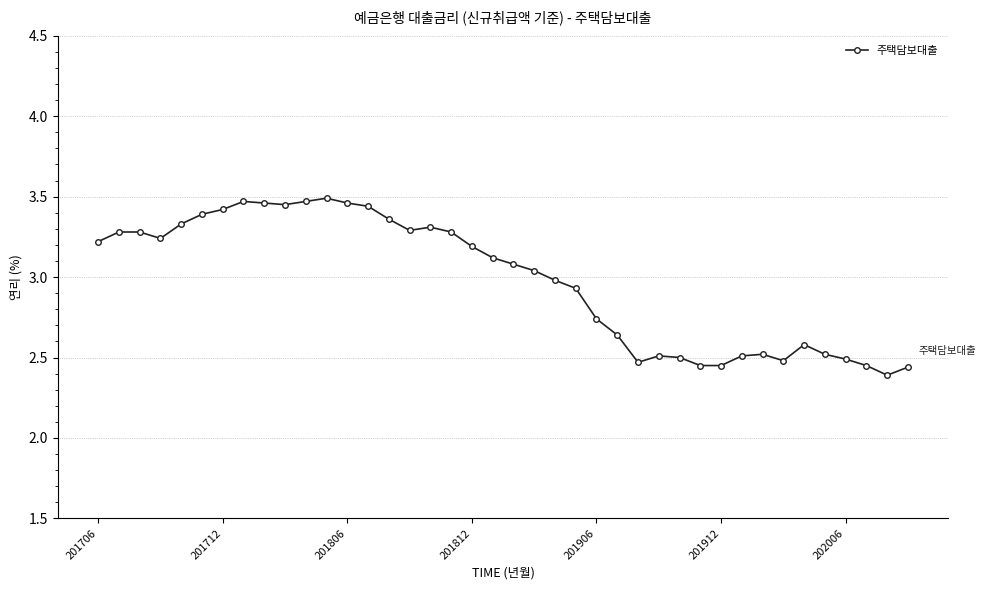

What is the difference between the second highest and second lowest values?

1.0